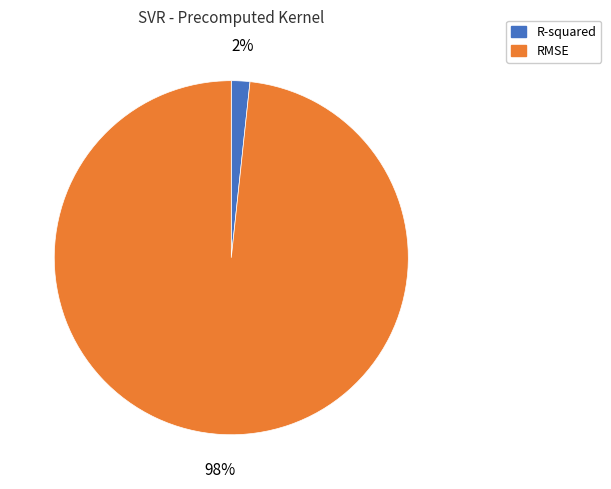

Which has a higher value, R-squared or RMSE?

RMSE